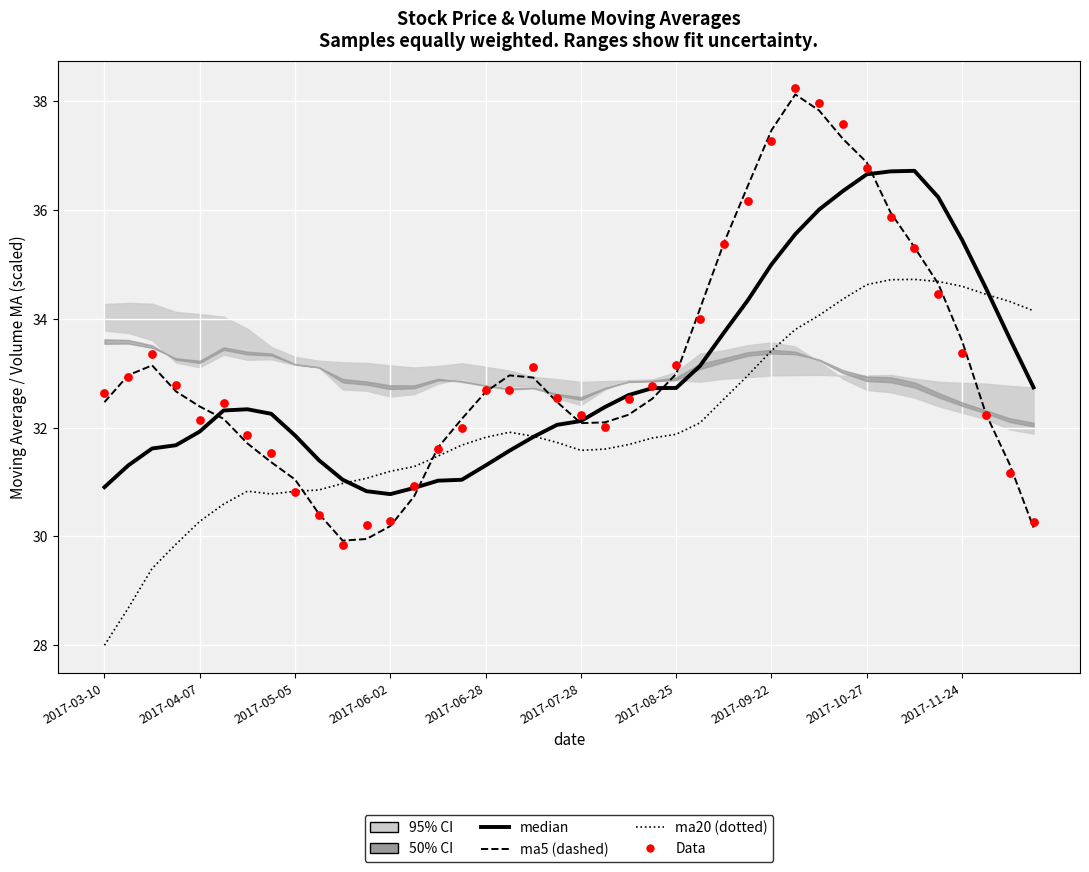

What is the total value across all series at 27?

139.9